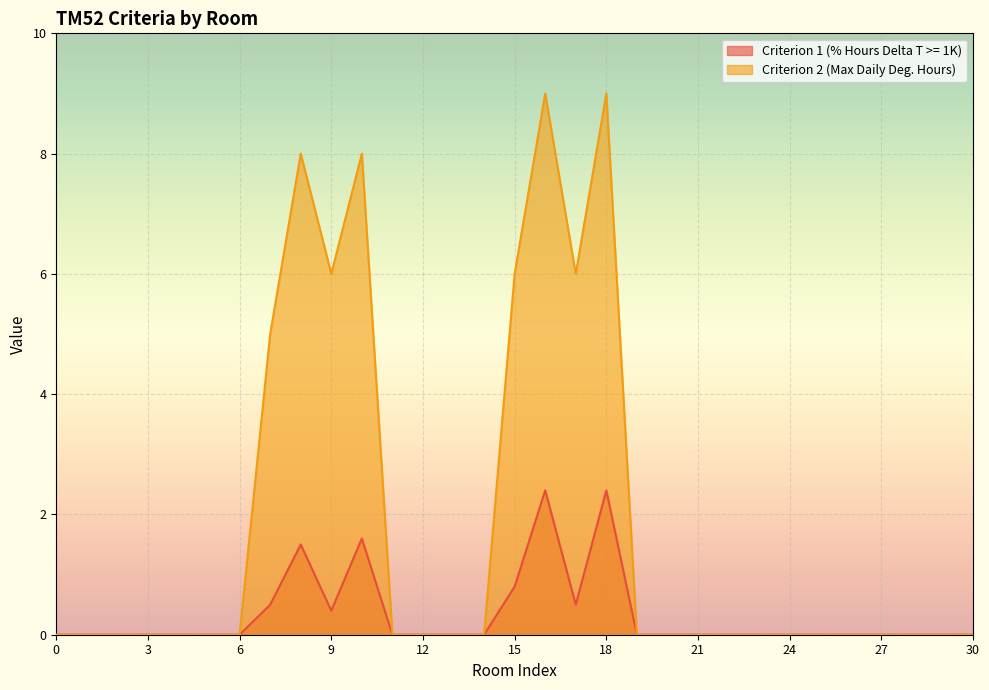

How many lines are shown in the chart?

2